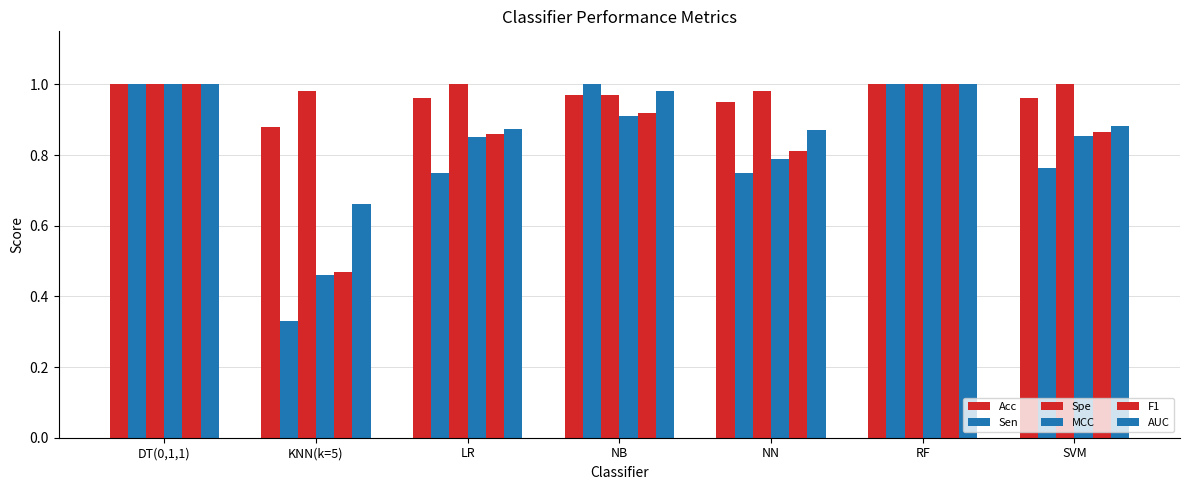

The MCC series shows 0.6 at RF. True or false?

False